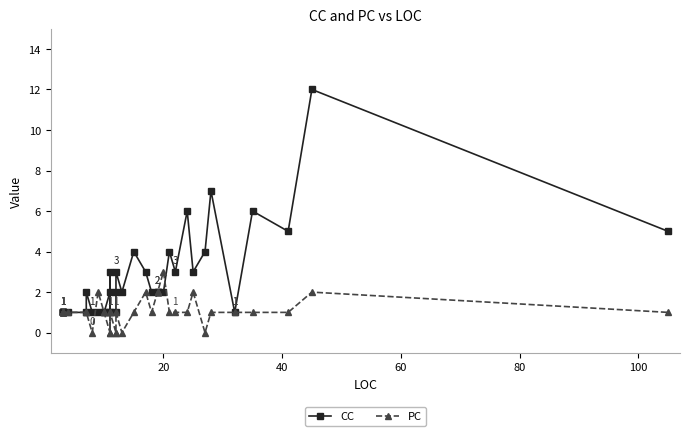

True or false: PC and CC cross at least once.

True